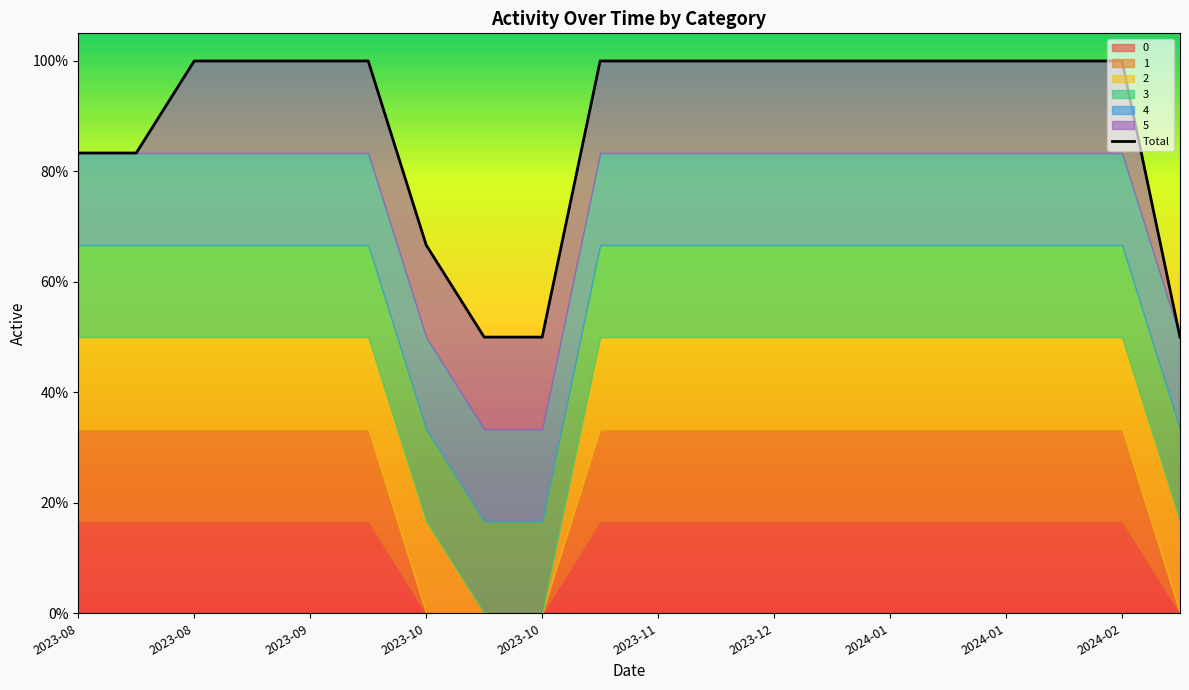

What is the greatest value displayed?

1.0